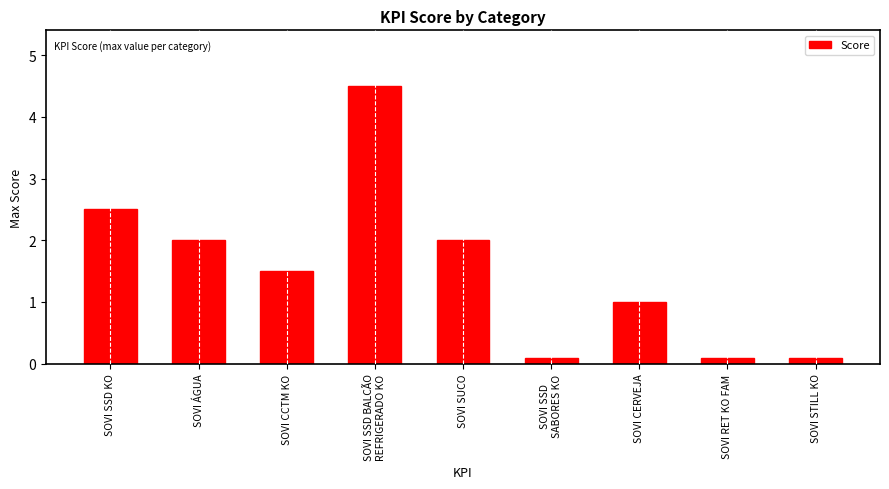

Is it true that the value at SOVI ÁGUA is 3.4?

False